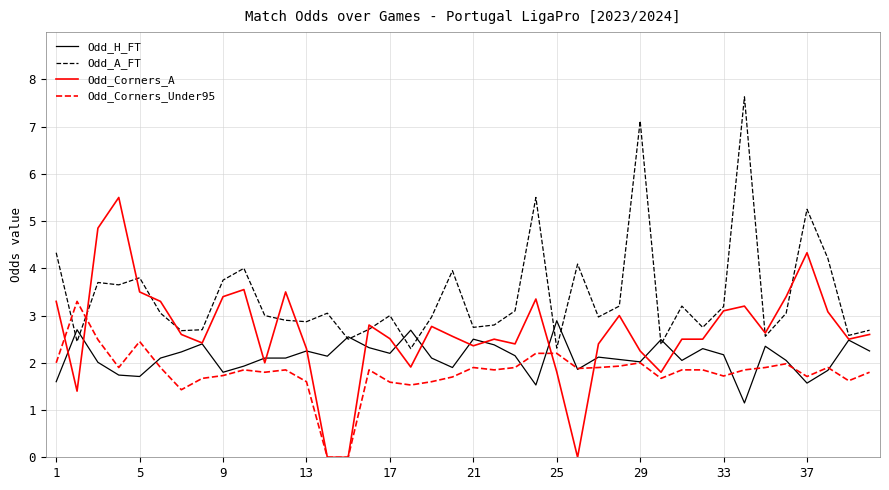

Which series has the largest total across all categories?

Odd_A_FT